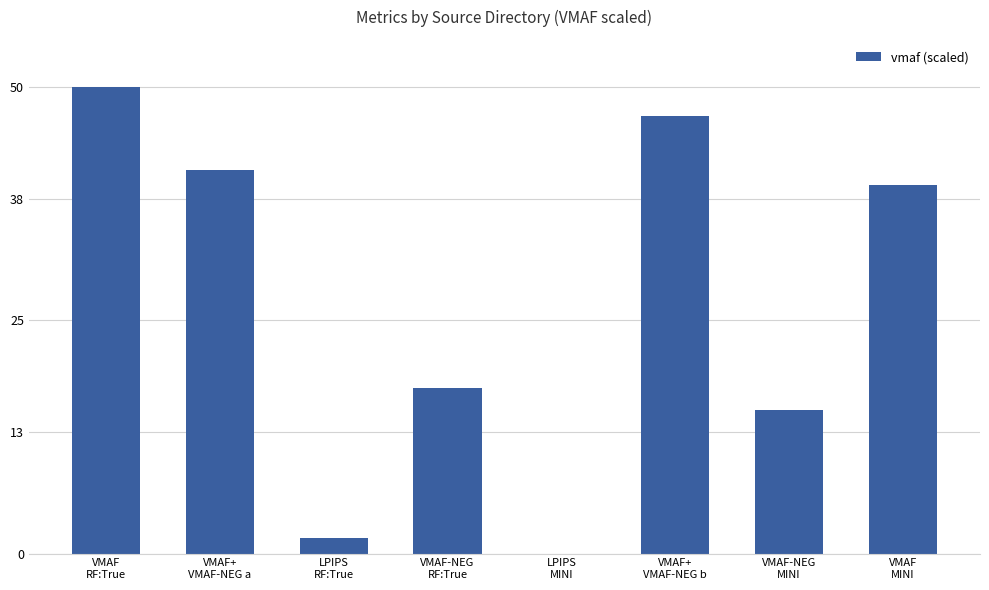

What is the greatest value displayed?

50.0